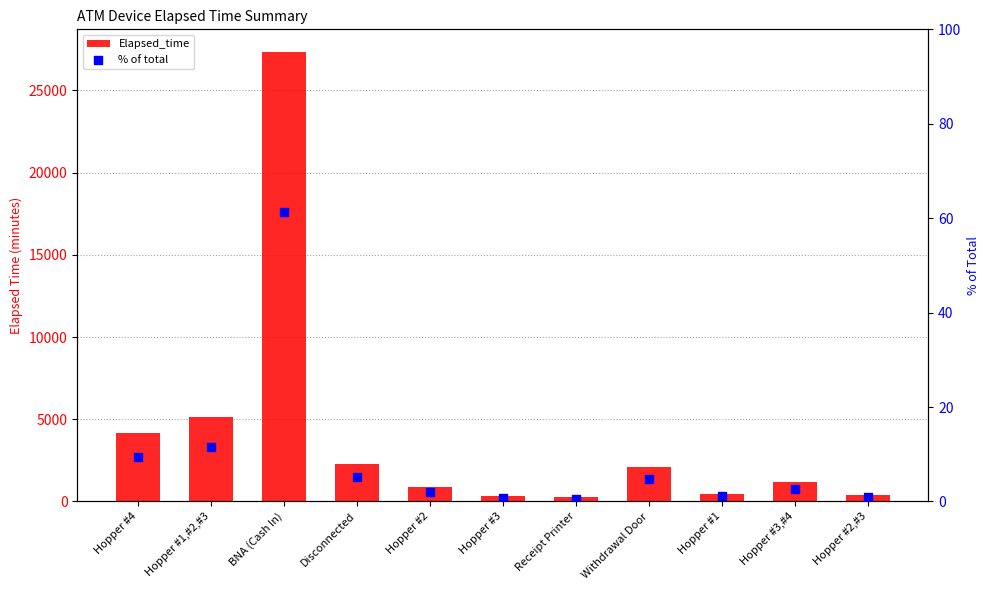

Is the value of % of total at Hopper #2 greater than the value of Elapsed_time at Hopper #3?

No